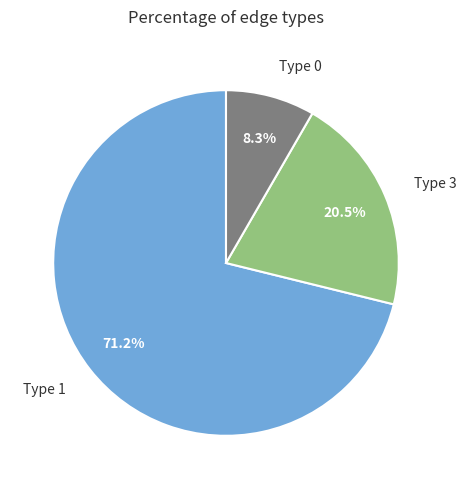

Is there a majority slice in this chart?

Yes